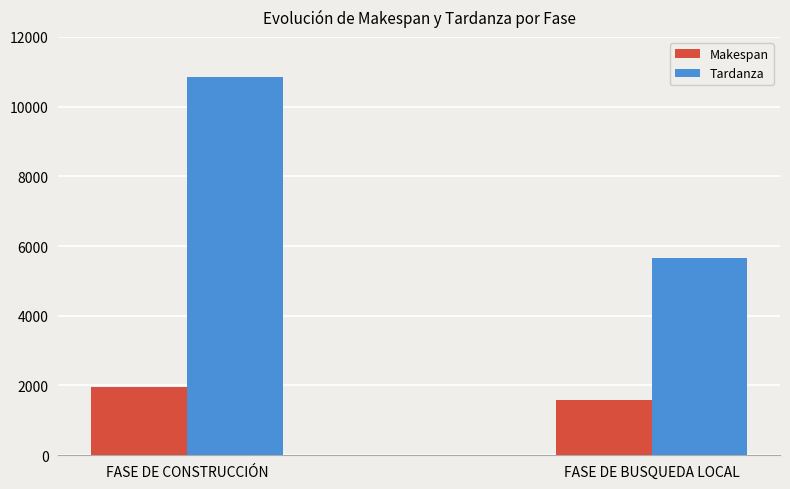

What is the difference between the Makespan values at FASE DE BUSQUEDA LOCAL and FASE DE CONSTRUCCIÓN?

386